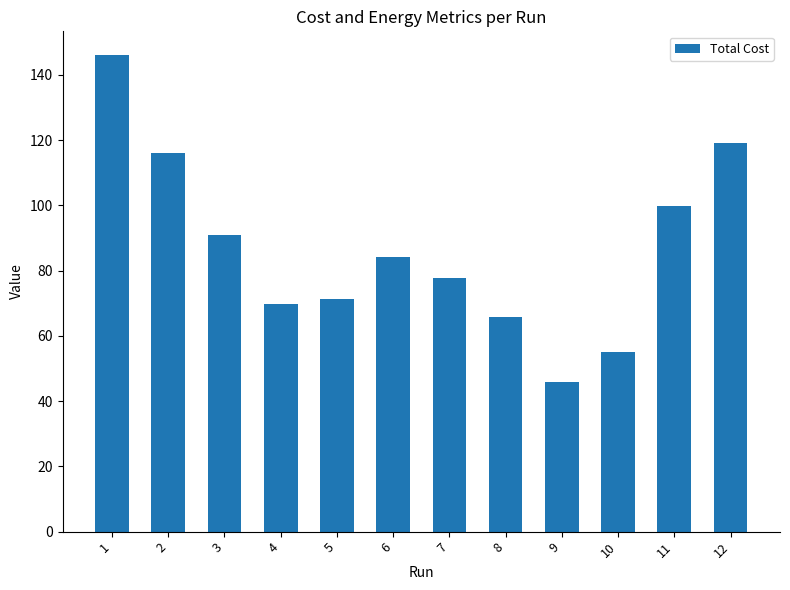

What is the difference between the maximum and minimum values?

100.3